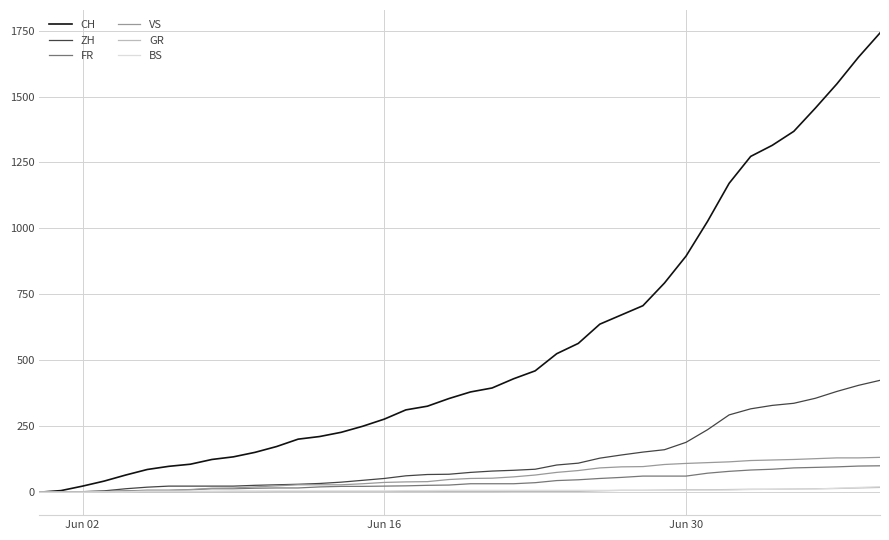

Which series has the largest total across all categories?

CH